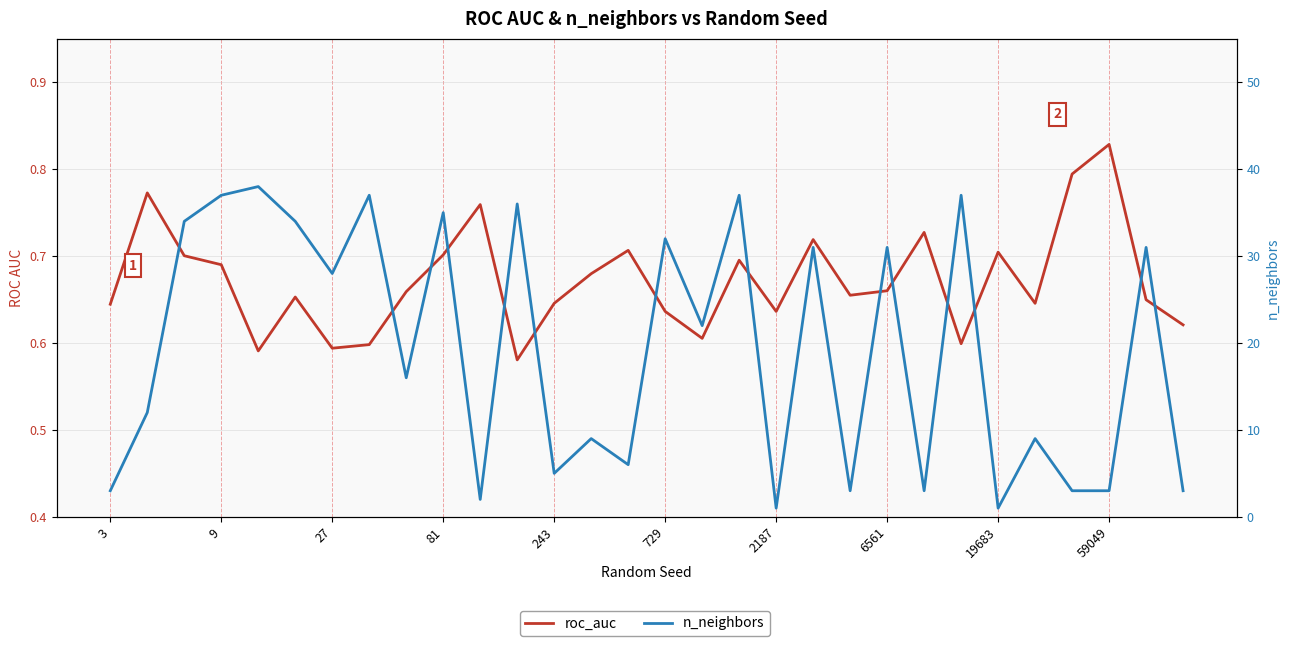

What is the average value of the n_neighbors series?

19.3